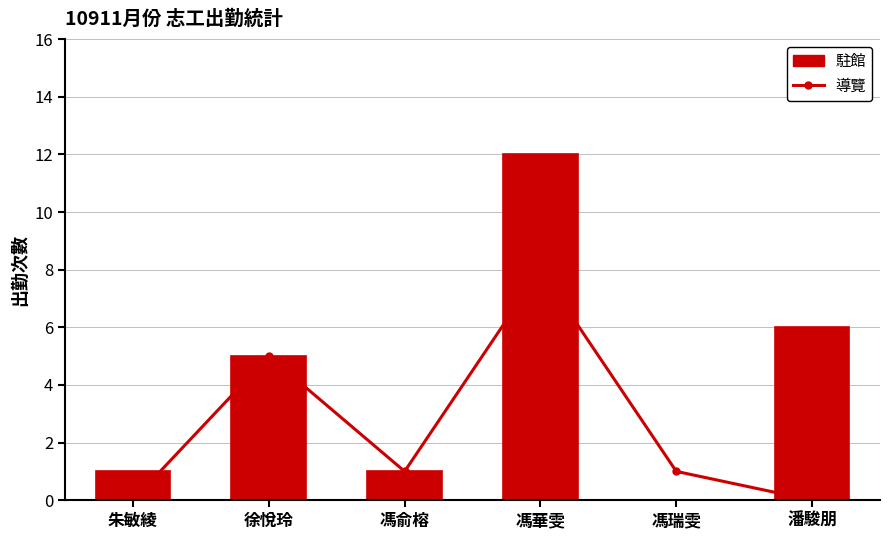

What is the sum of the 駐館 values at 馮俞榕 and 徐悅玲?

6